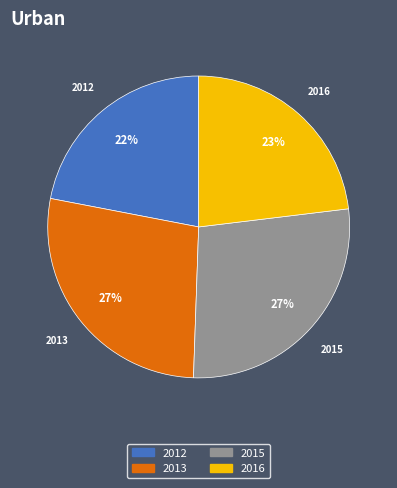

Is there any slice that represents more than half of the pie?

No